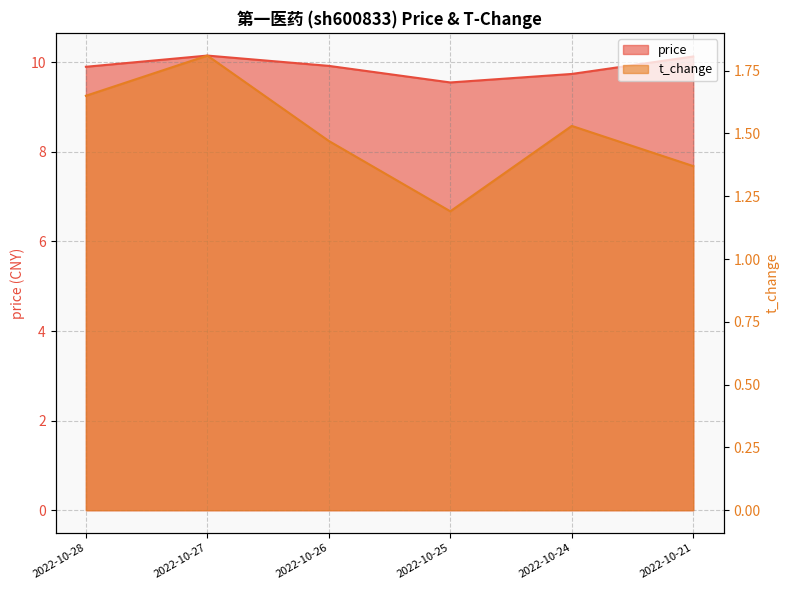

What is the sum of all t_change values?

9.0